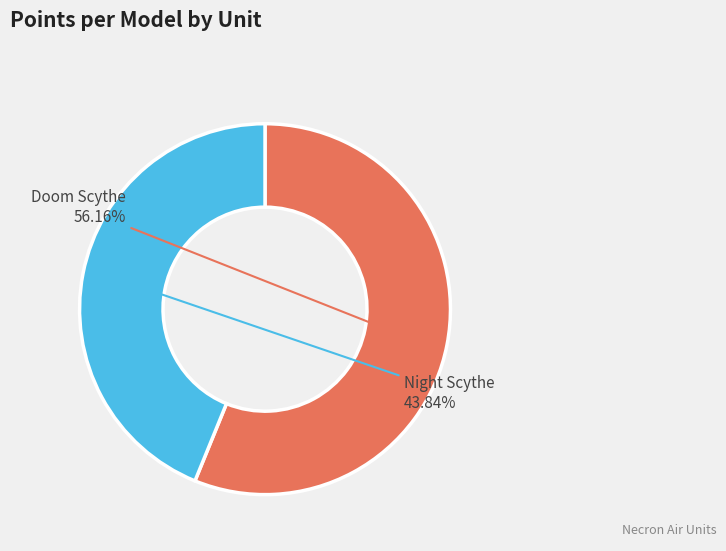

What is the largest slice in the pie chart?

Doom Scythe